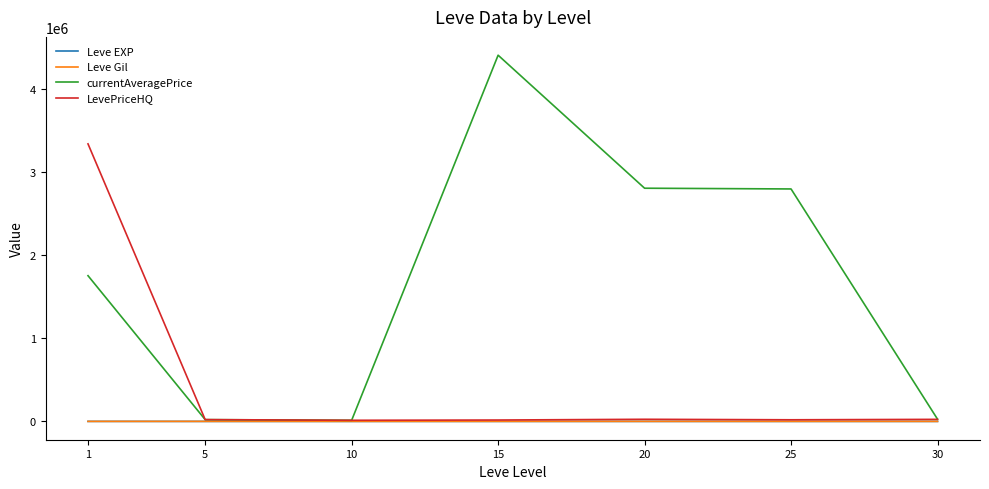

Which series has the largest total across all categories?

currentAveragePrice